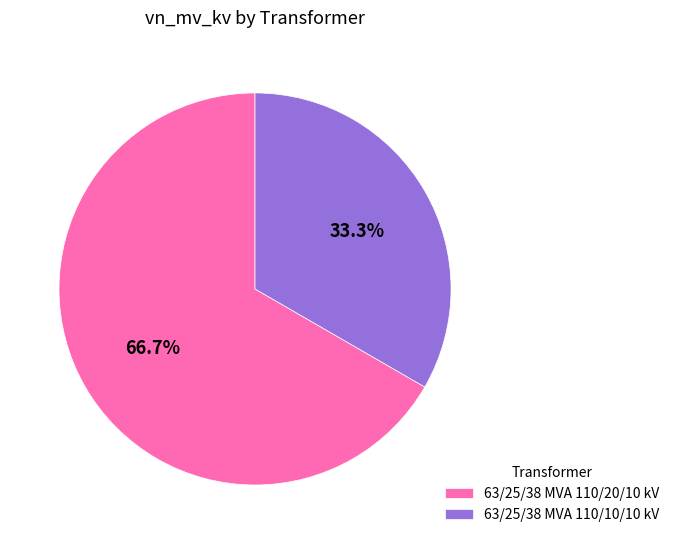

How many segments does this pie chart have?

2